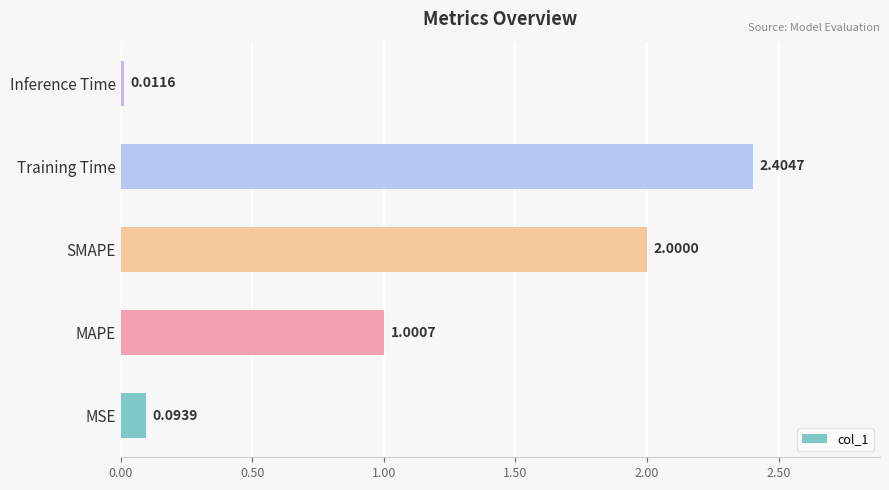

List the labels in order of value, smallest first.

Inference Time, MSE, MAPE, SMAPE, Training Time